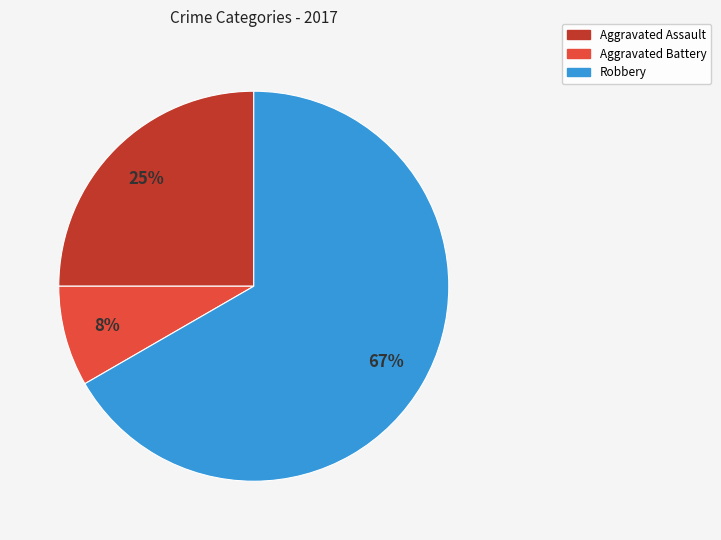

Is there any slice that represents more than half of the pie?

Yes